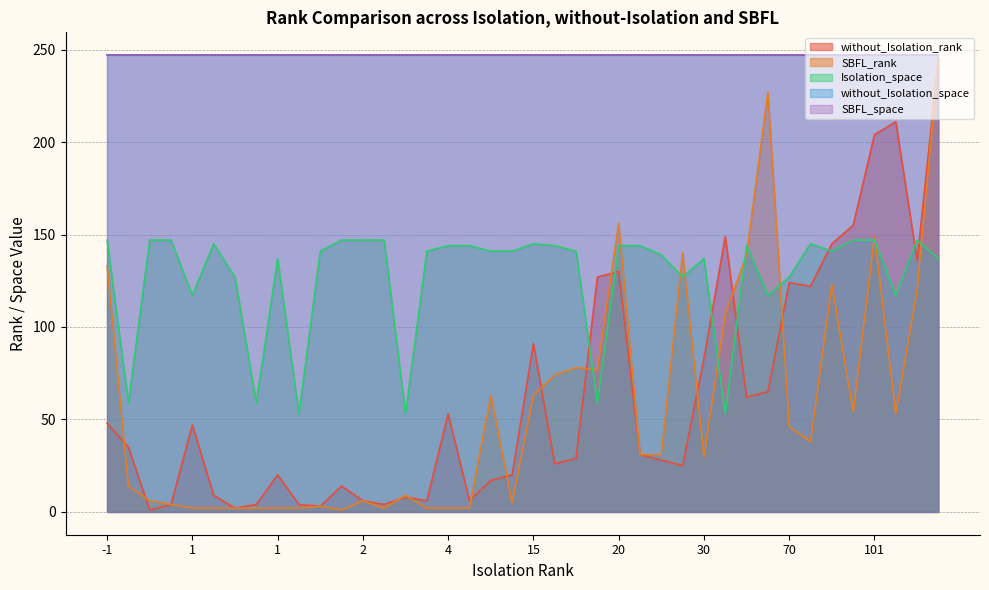

Does the chart have visible grid lines?

Yes